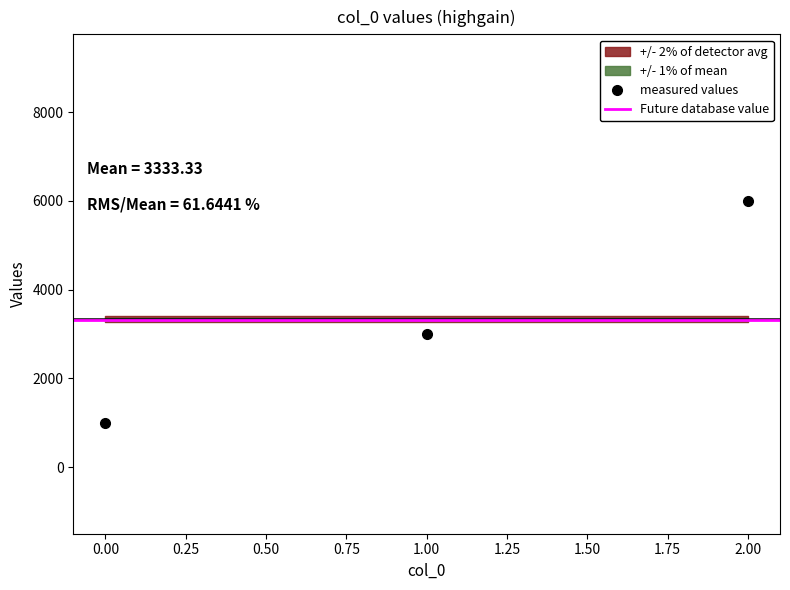

What is the average value?

3333